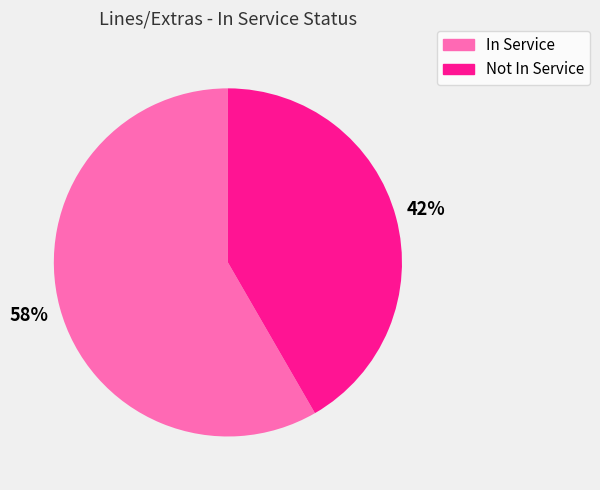

How many segments does this pie chart have?

2